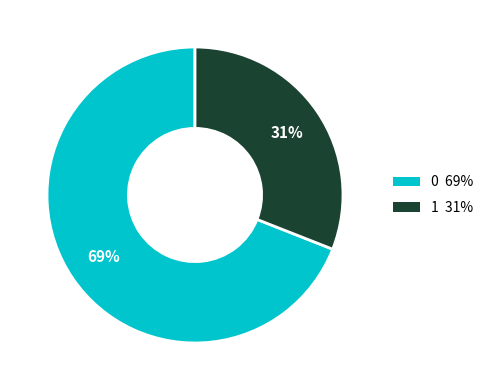

To the nearest percent, what is the difference between the 0 and 1 slice percentages?

38%